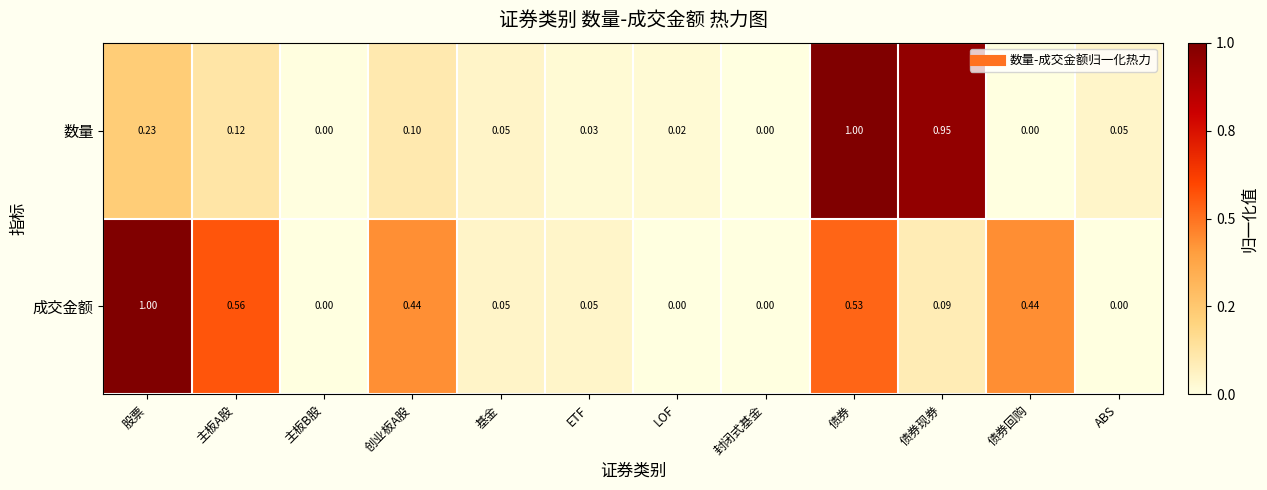

Between 债券 and ABS, which series saw the biggest shift?

数量